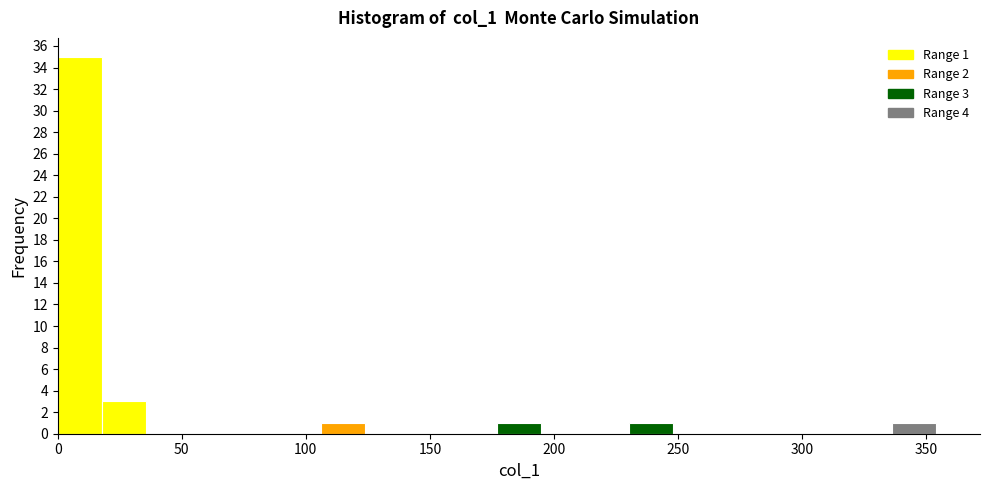

Read against the x-axis, roughly where is the centre of the tallest bar?

10